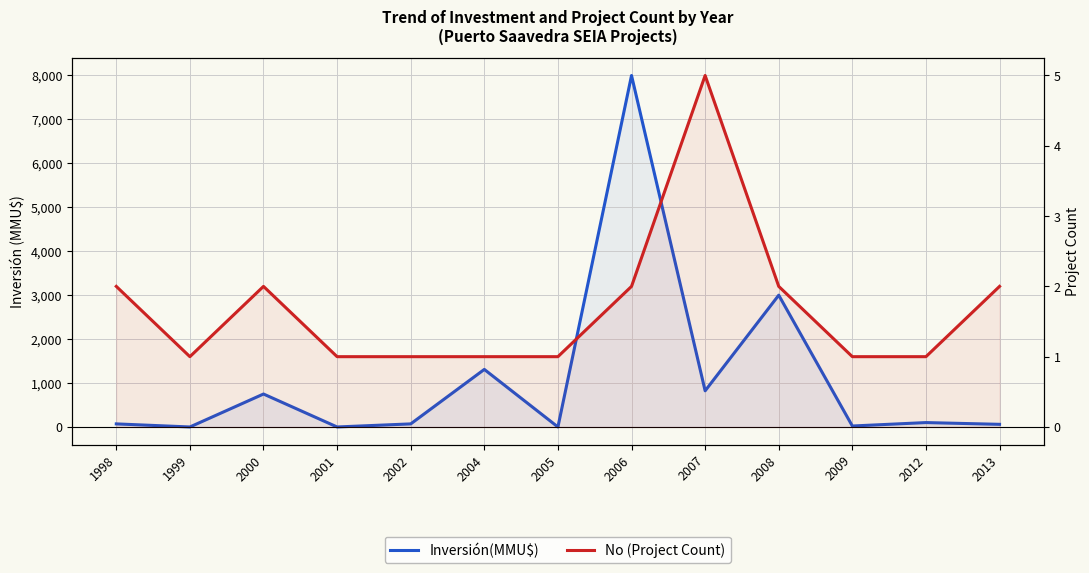

True or false: Inversión(MMU$) and No (Project Count) intersect in this chart.

True